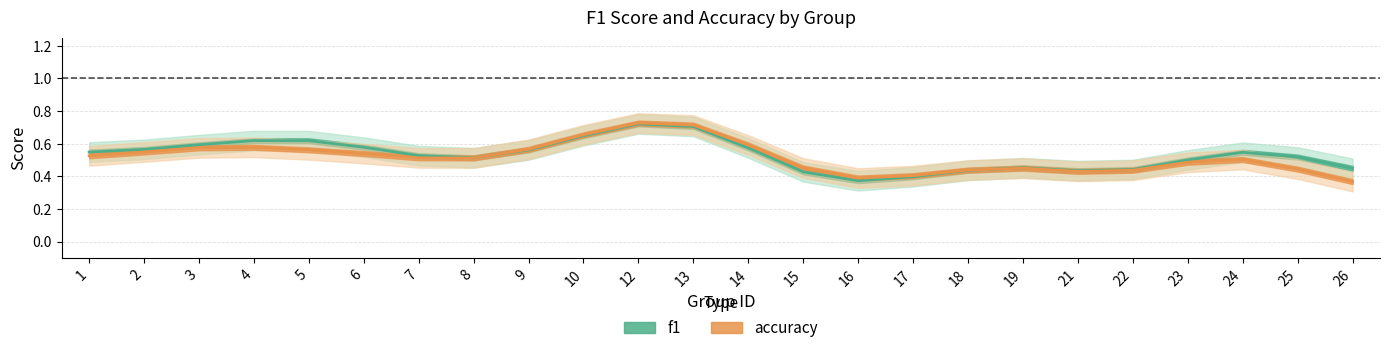

How many accuracy values are between 0 and 1?

24